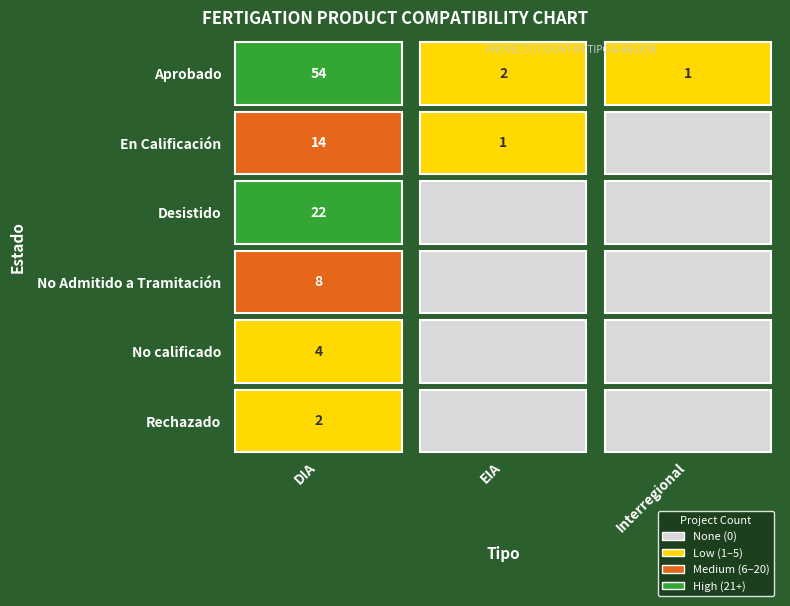

Between 0 and 2, which series saw the biggest shift?

Aprobado